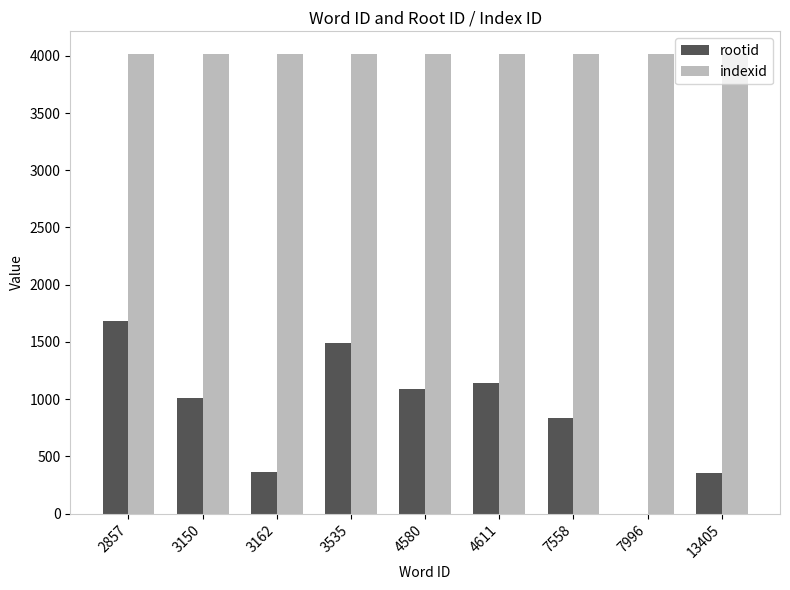

How many groups of bars are there?

9